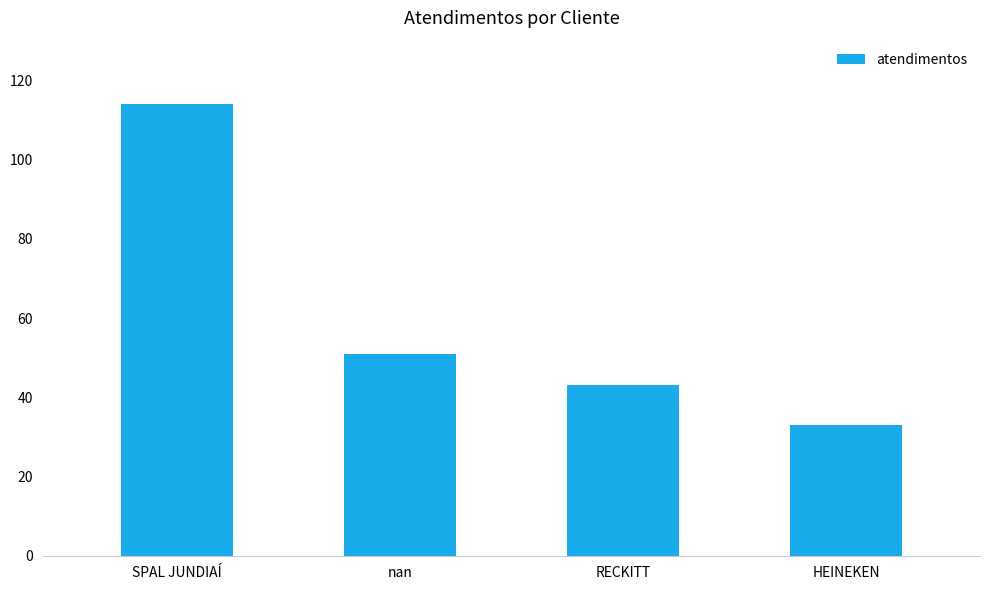

What is the change in value from nan to RECKITT?

-8